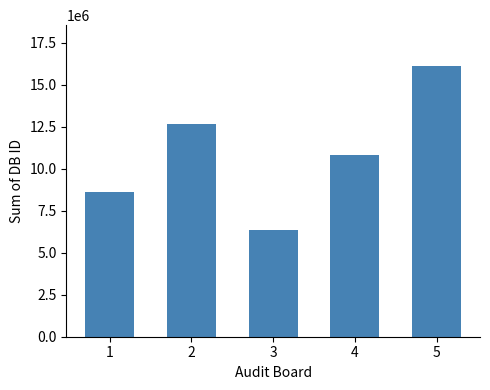

How many bars are there in total?

5